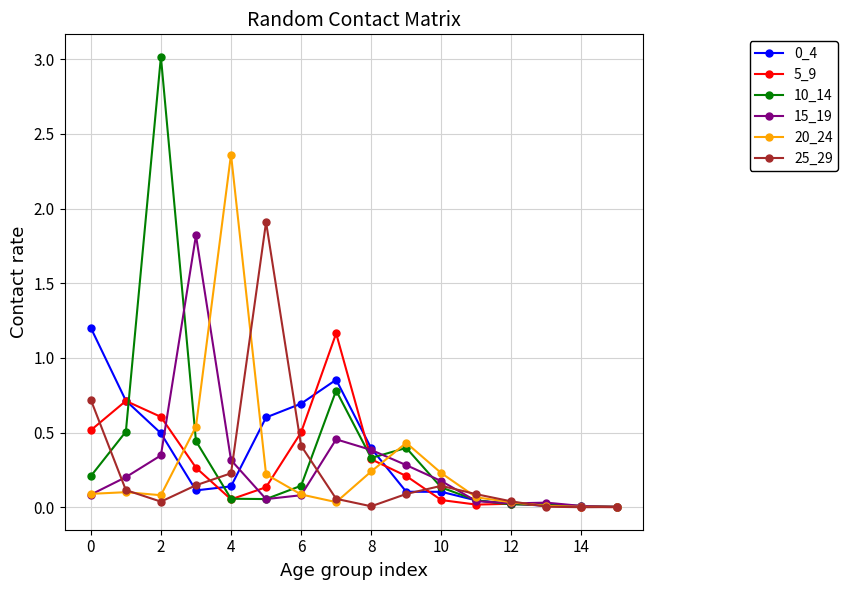

What is the highest value of the 15_19 series?

1.8